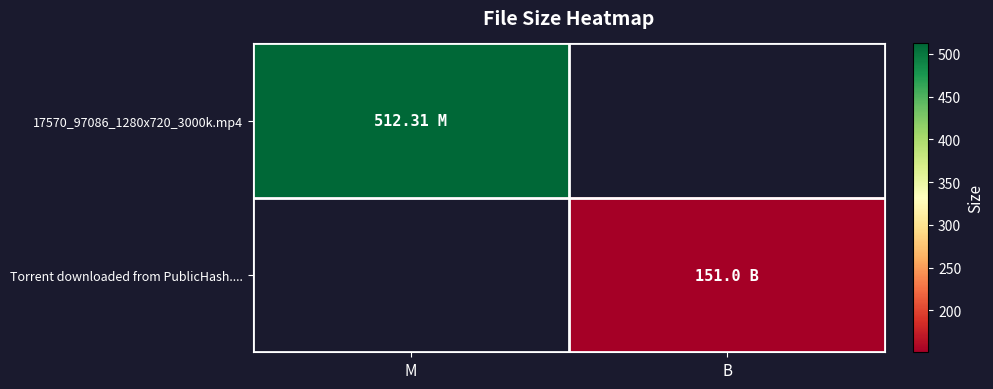

What is the maximum value shown in the chart?

512.3